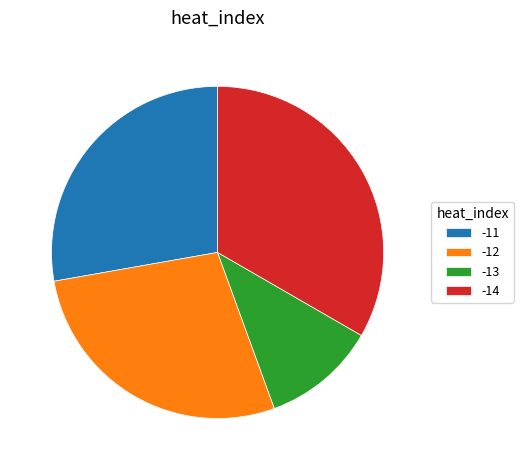

Is it true that -14 is 33% of the pie?

True